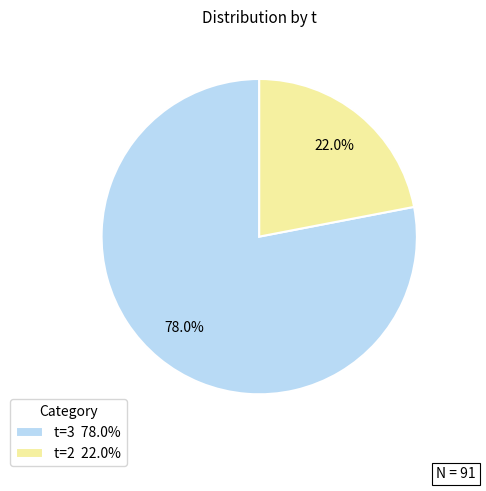

How many slices are in this pie chart?

2